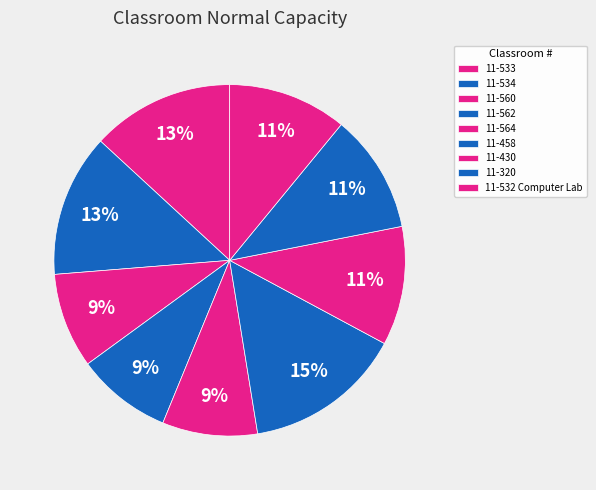

To the nearest percent, what is the average slice percentage?

11%